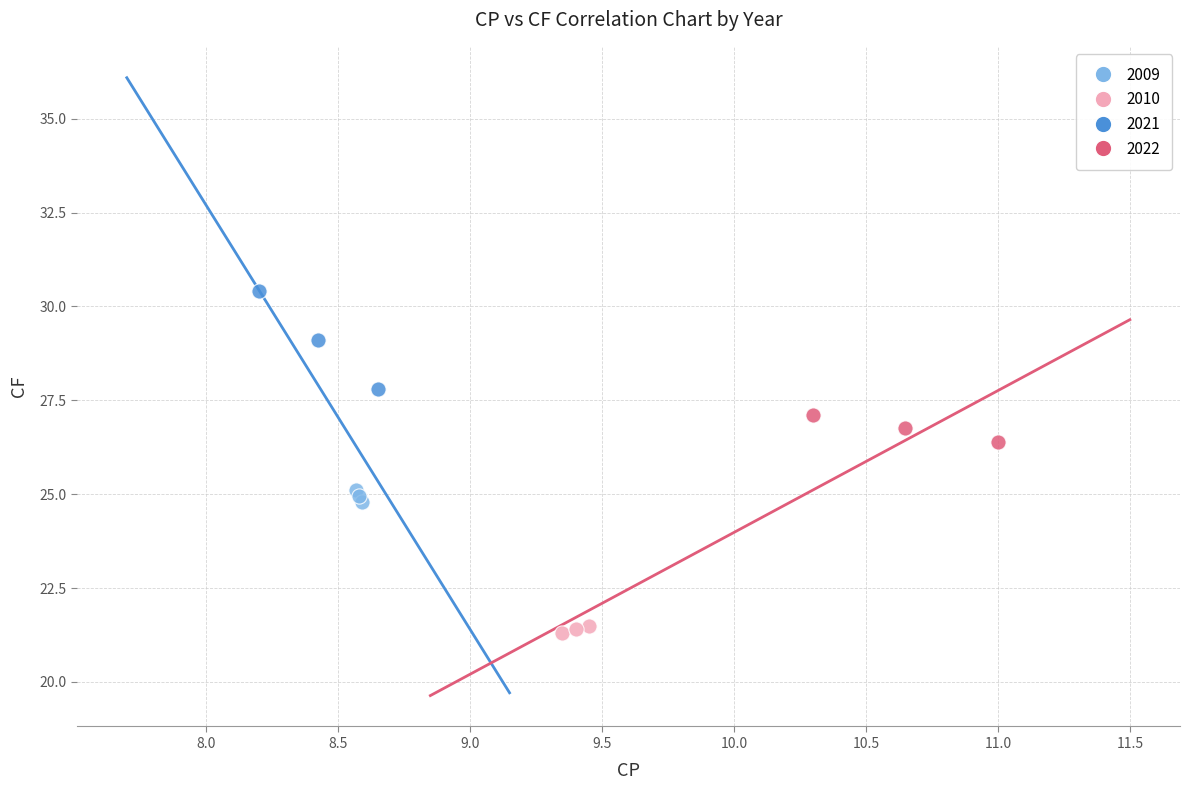

Which series reaches the minimum Y coordinate?

2010